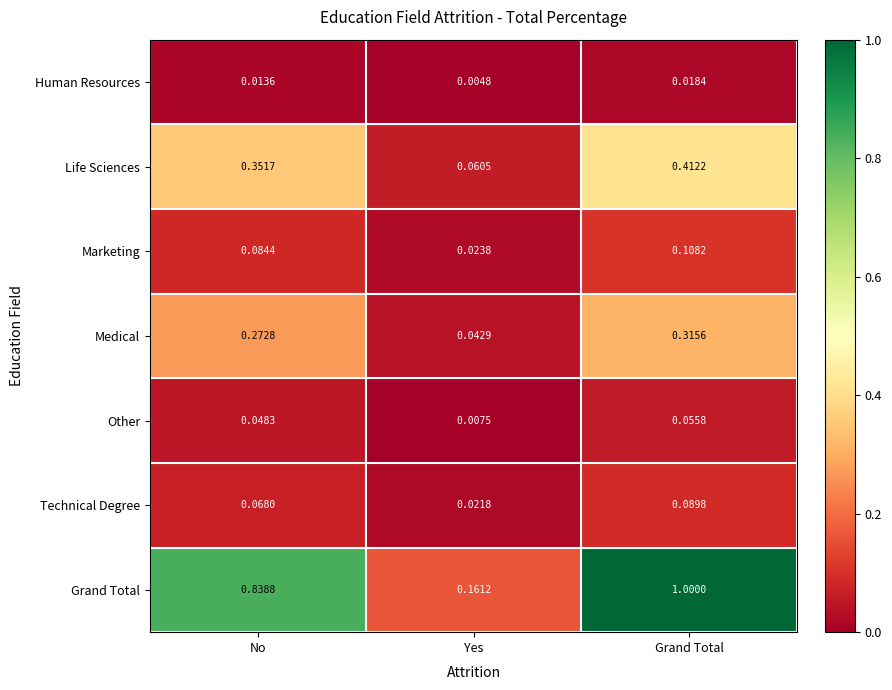

Between No and Yes, which series saw the biggest shift?

Grand Total